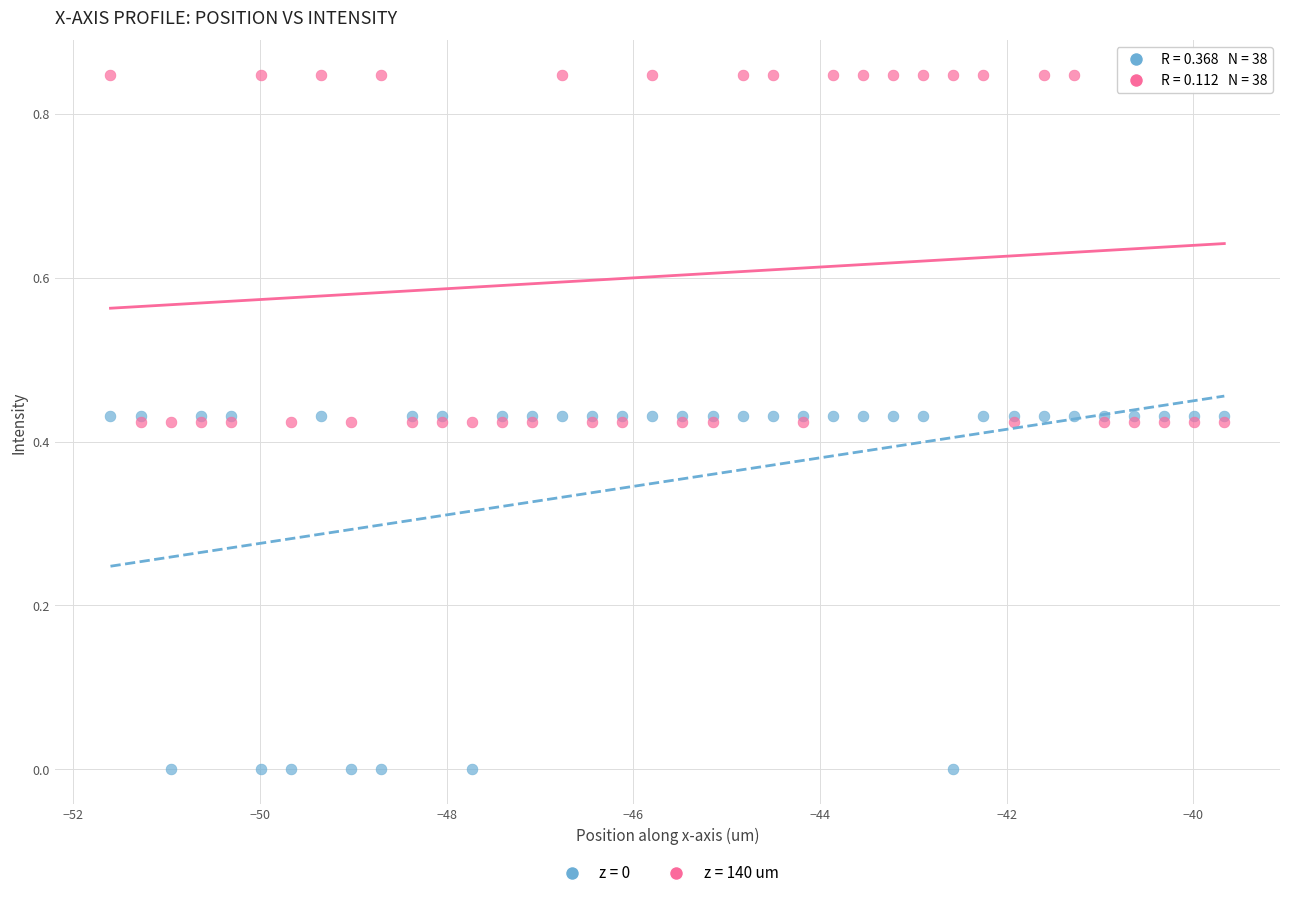

Which series contains the lowest Y value?

z = 0